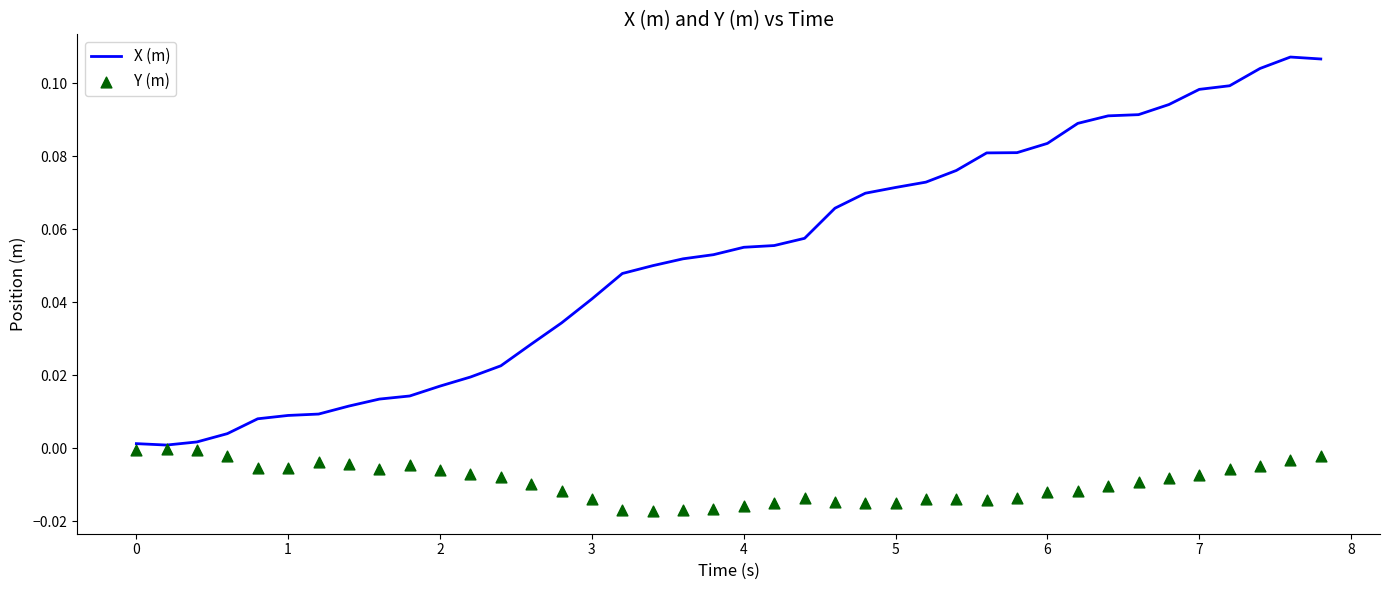

At how many categories does at least one series exceed 0?

40